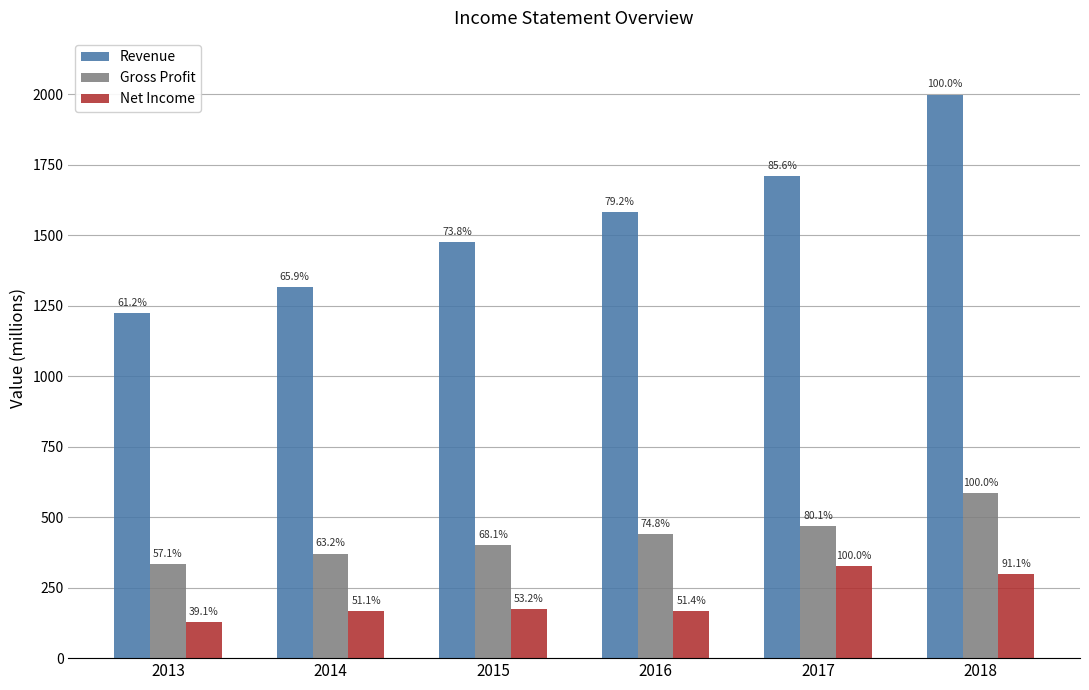

How many bars are there in total?

18